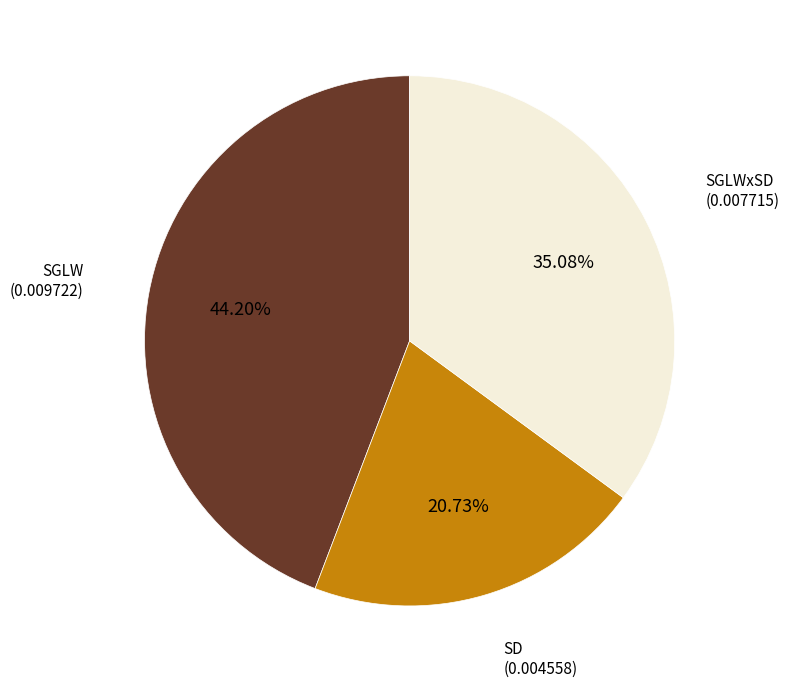

Is there any slice that represents more than half of the pie?

No